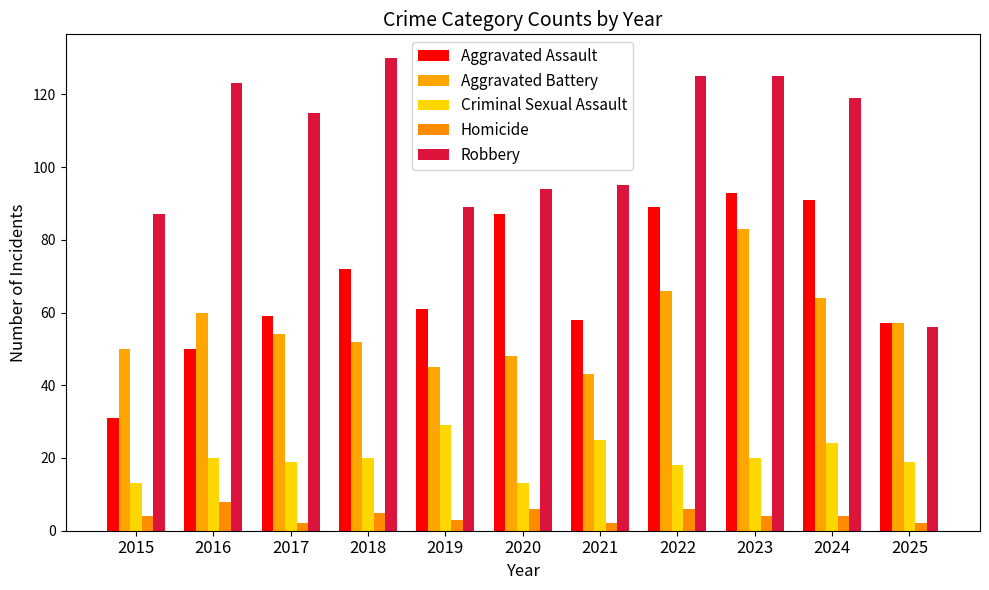

Rank the series at 2015 from highest to lowest value.

Robbery, Aggravated Battery, Aggravated Assault, Criminal Sexual Assault, Homicide